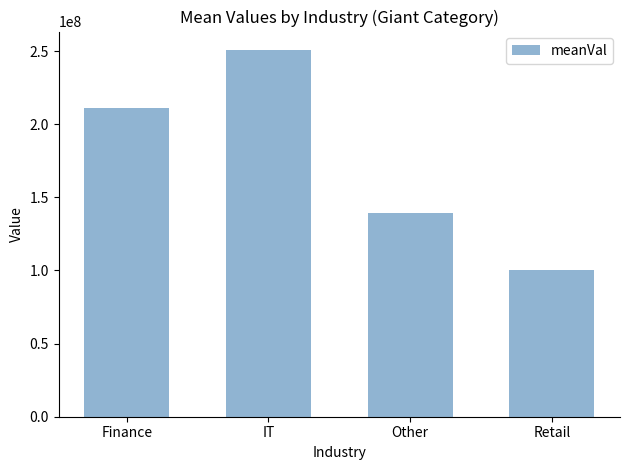

What is the approximate value at Retail?

100032430.0